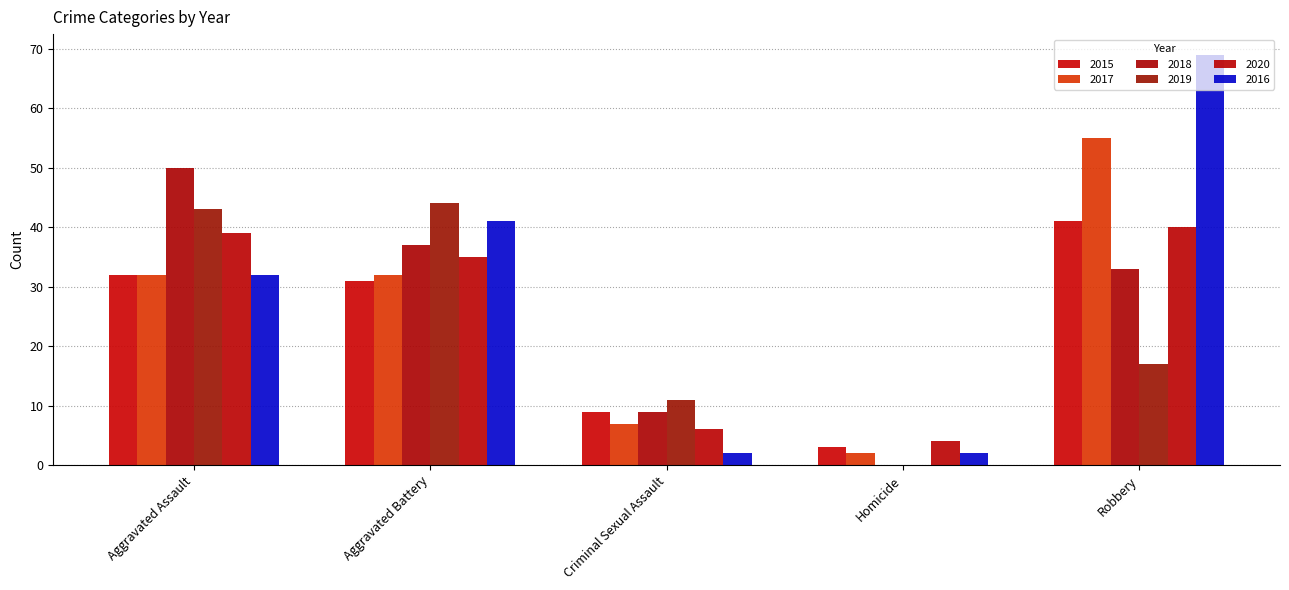

How many data points does each series have?

5